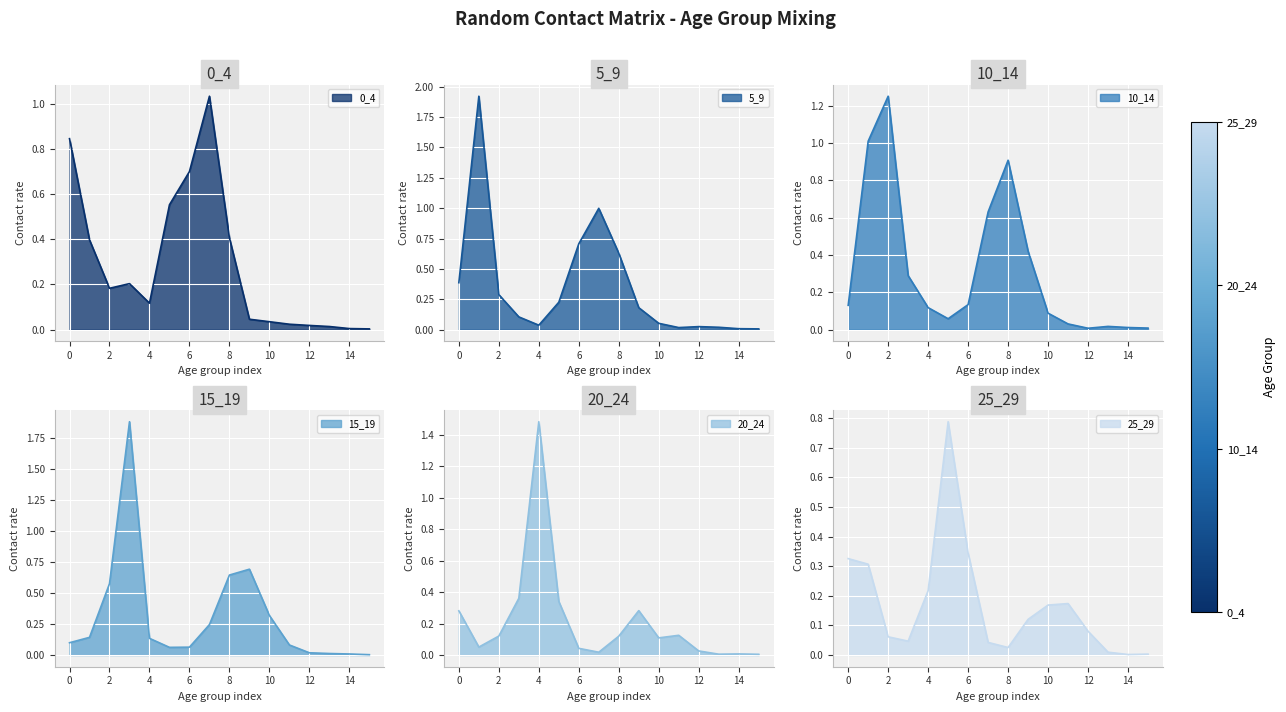

Is it true that 0_4 equals 0.6 at 8?

False